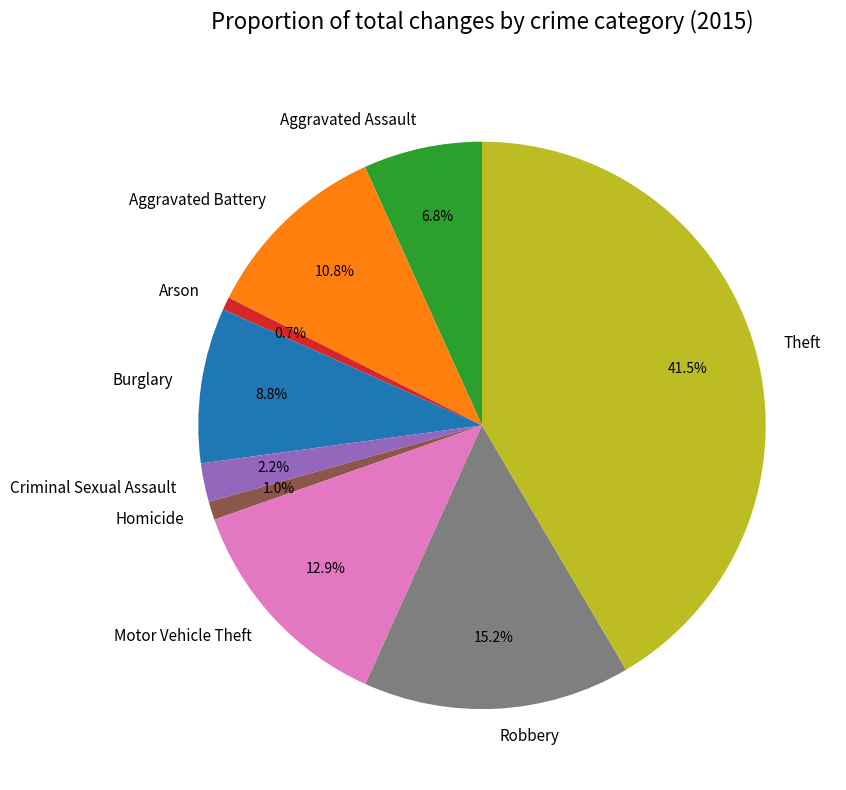

The Robbery slice represents 6% of the pie. True or false?

False